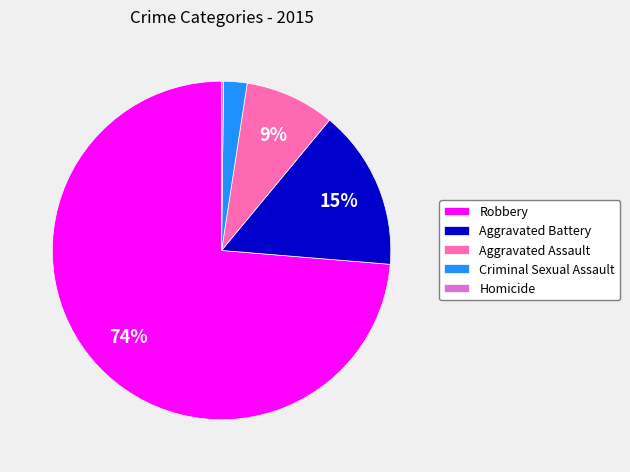

True or false: Robbery accounts for 63% of the total.

False